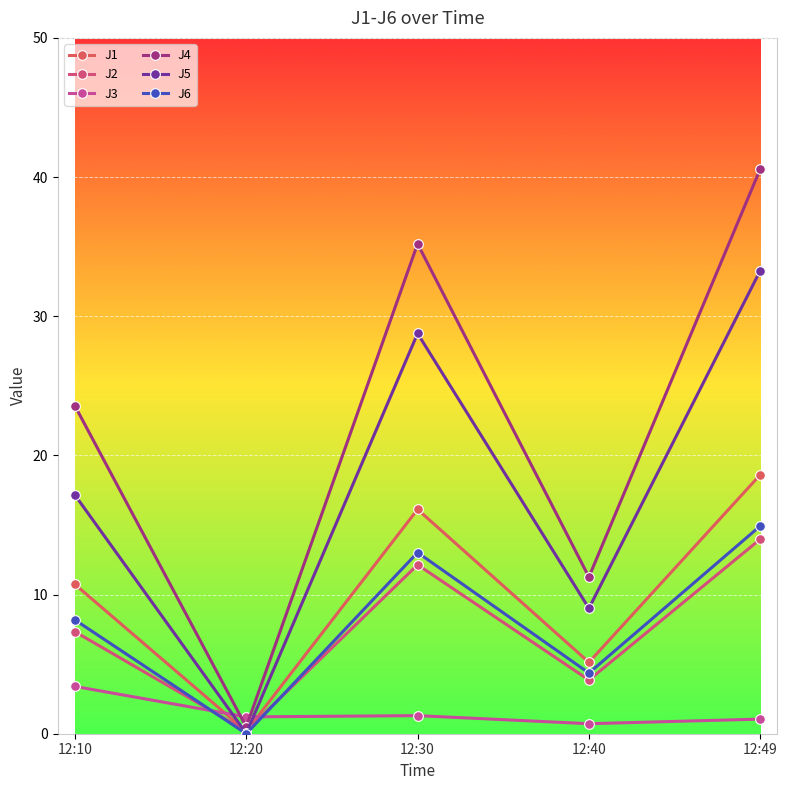

What is the sum of all J6 values?

40.5